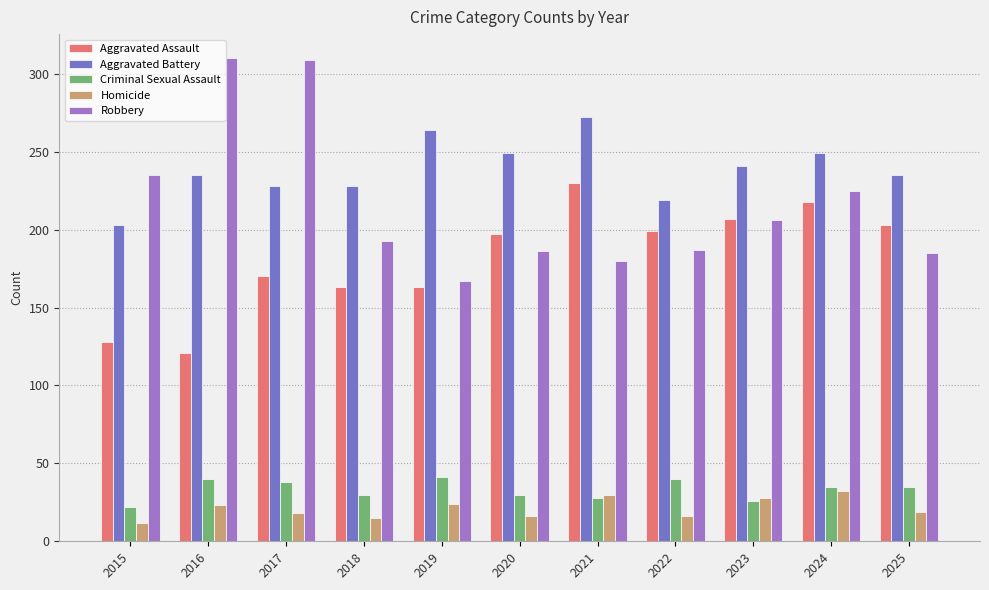

Is it true that Criminal Sexual Assault equals 28 at 2021?

True